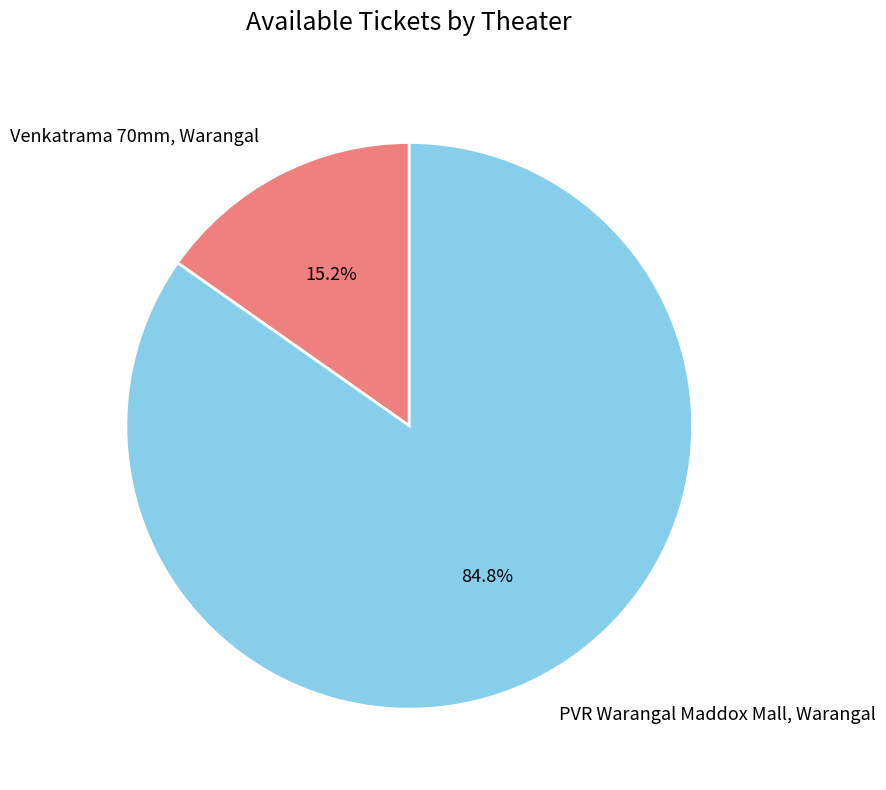

Which category has the smallest portion of the pie?

Venkatrama 70mm, Warangal